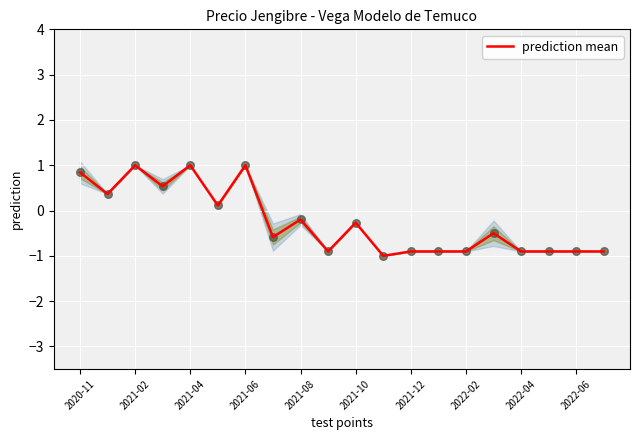

True or false: prediction mean has a value of 1.0 at 2021-02.

True